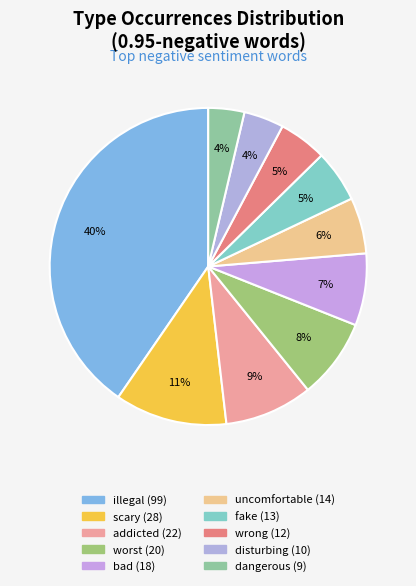

What is the largest slice in the pie chart?

illegal